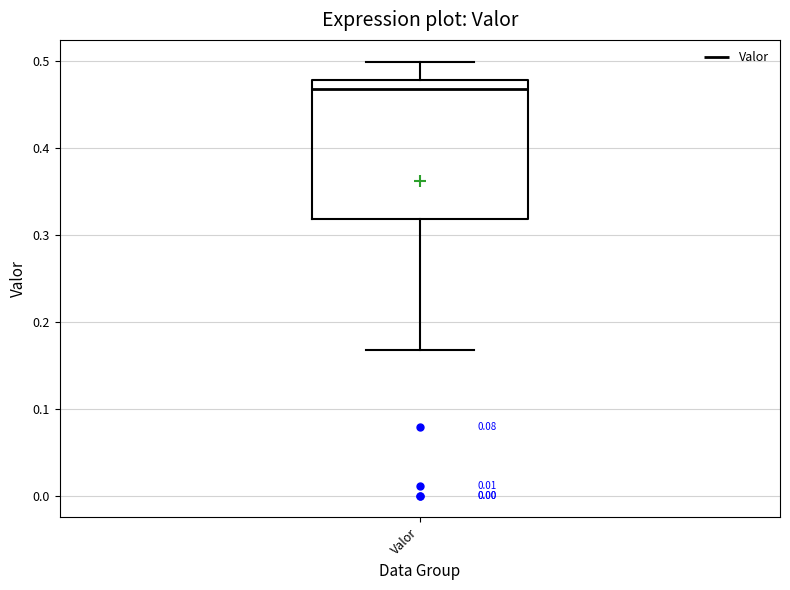

Read this box plot against the y-axis: the position of the median line, the range covered by the box, and the ends of both whiskers. The values are not printed on the chart, so give them approximately, as read against the axis.

median 0.47, box 0.32 to 0.48, whiskers 0.17 to 0.50